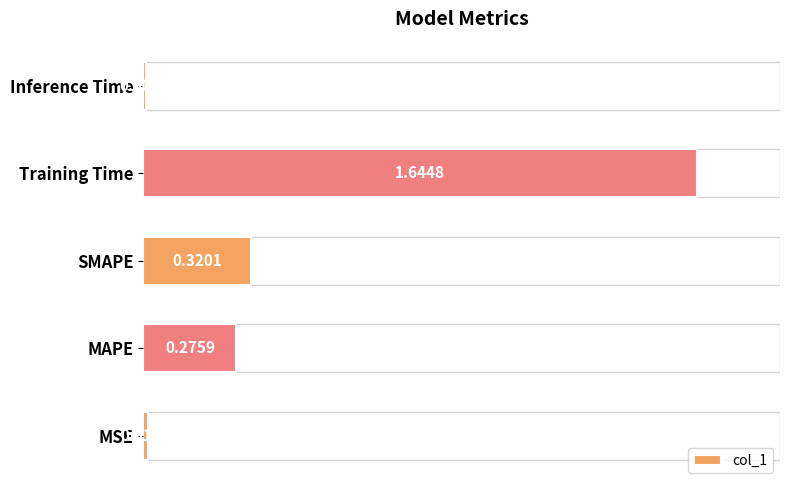

Rank the categories by value from highest to lowest.

Training Time, SMAPE, MAPE, MSE, Inference Time